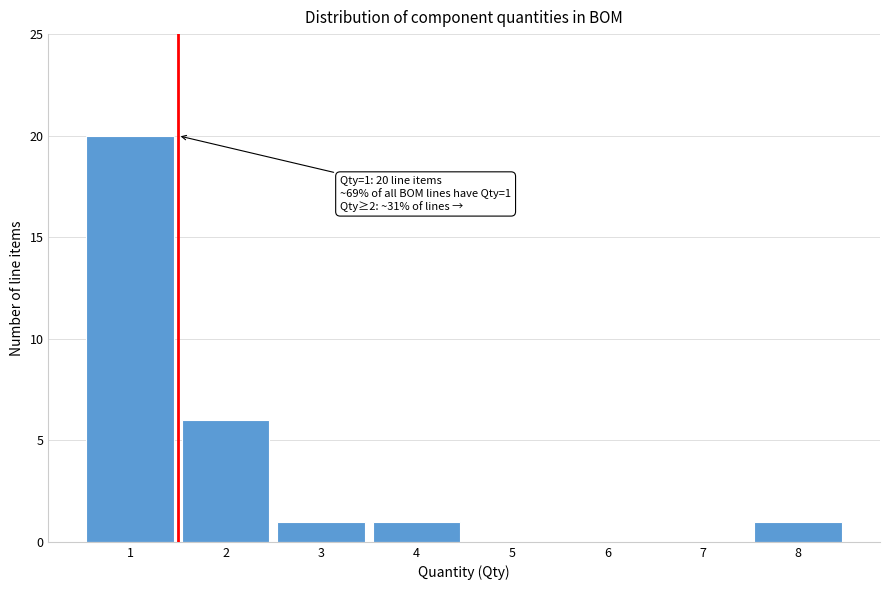

Which range on the x-axis has the tallest bar?

0.5 to 1.5